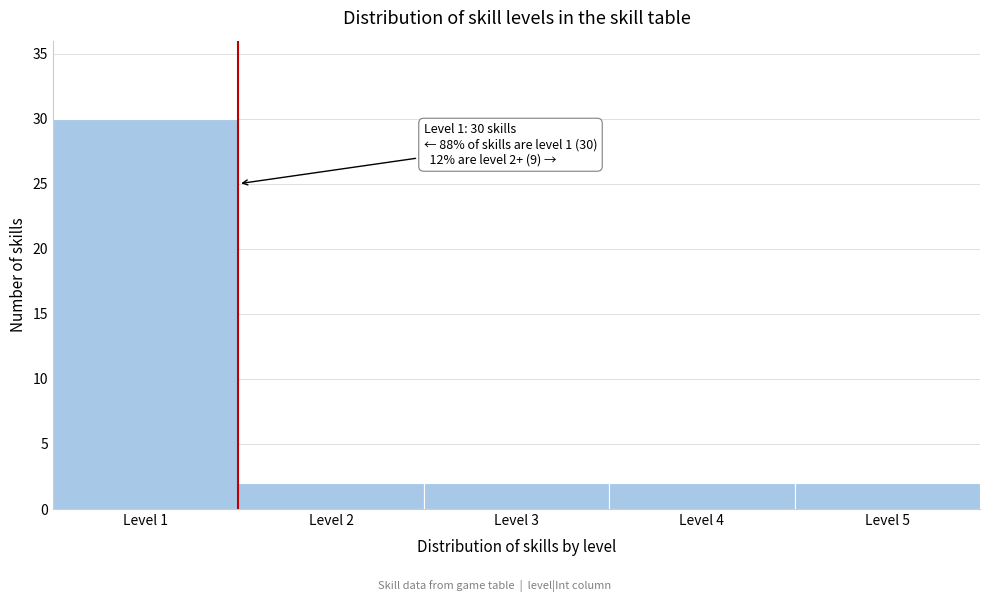

Which range on the x-axis has the tallest bar?

0.5 to 1.5